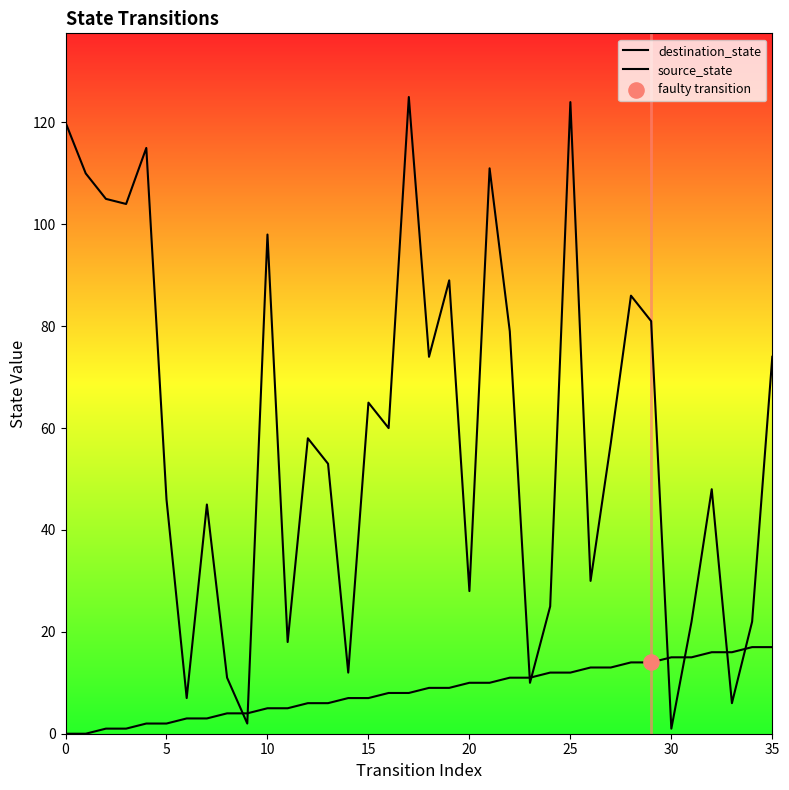

At which category is the sum across all series the highest?

25